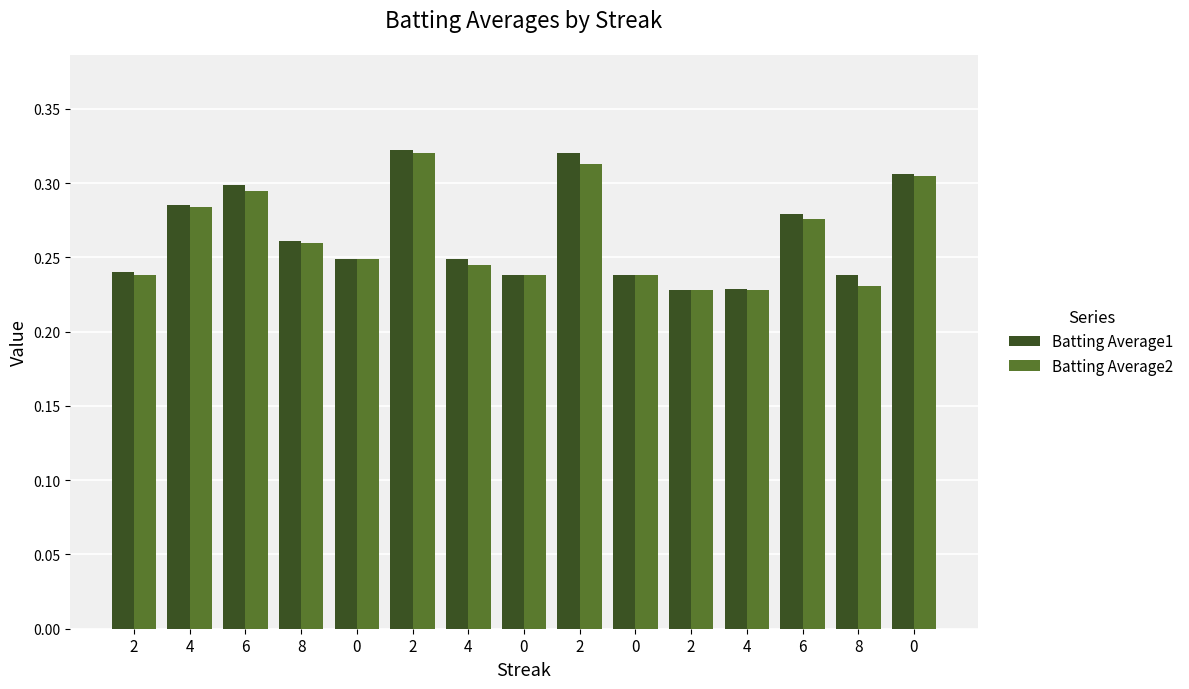

Does the chart contain stacked bars?

No